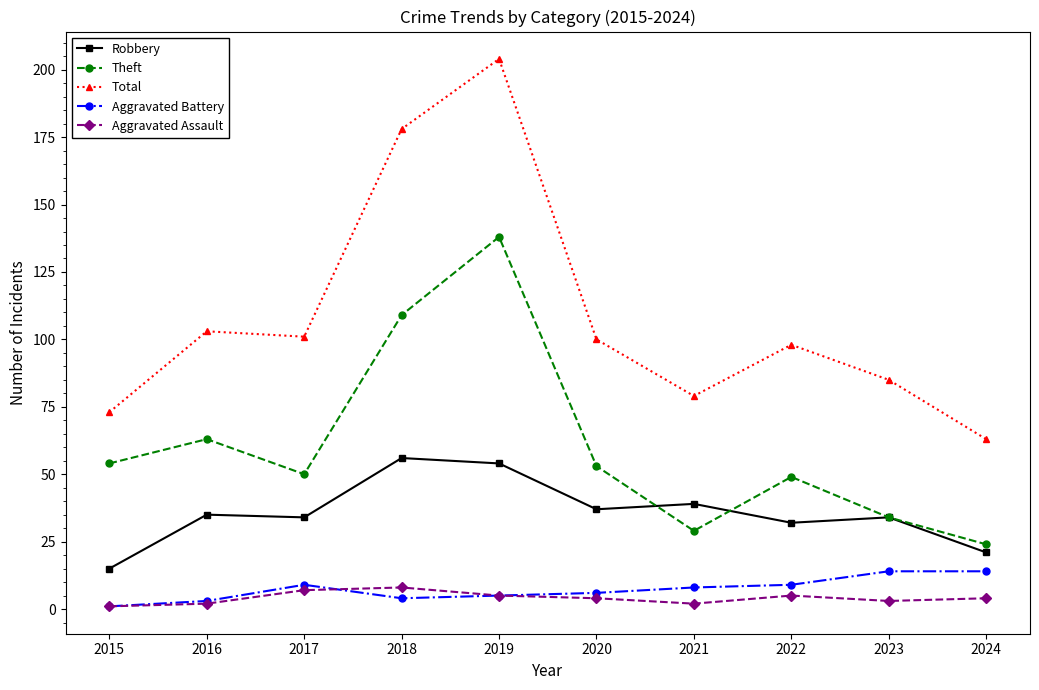

Between which two adjacent categories do Robbery and Theft first intersect?

2020 and 2021